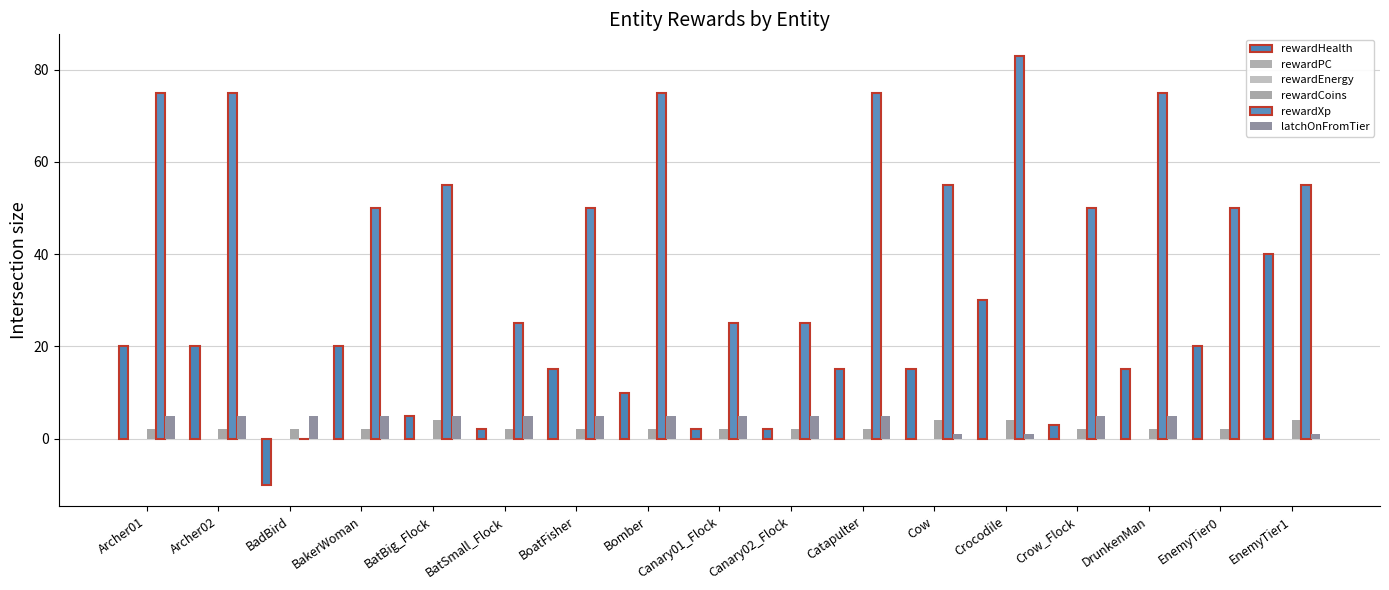

Between Canary02_Flock and BoatFisher, which is larger?

BoatFisher